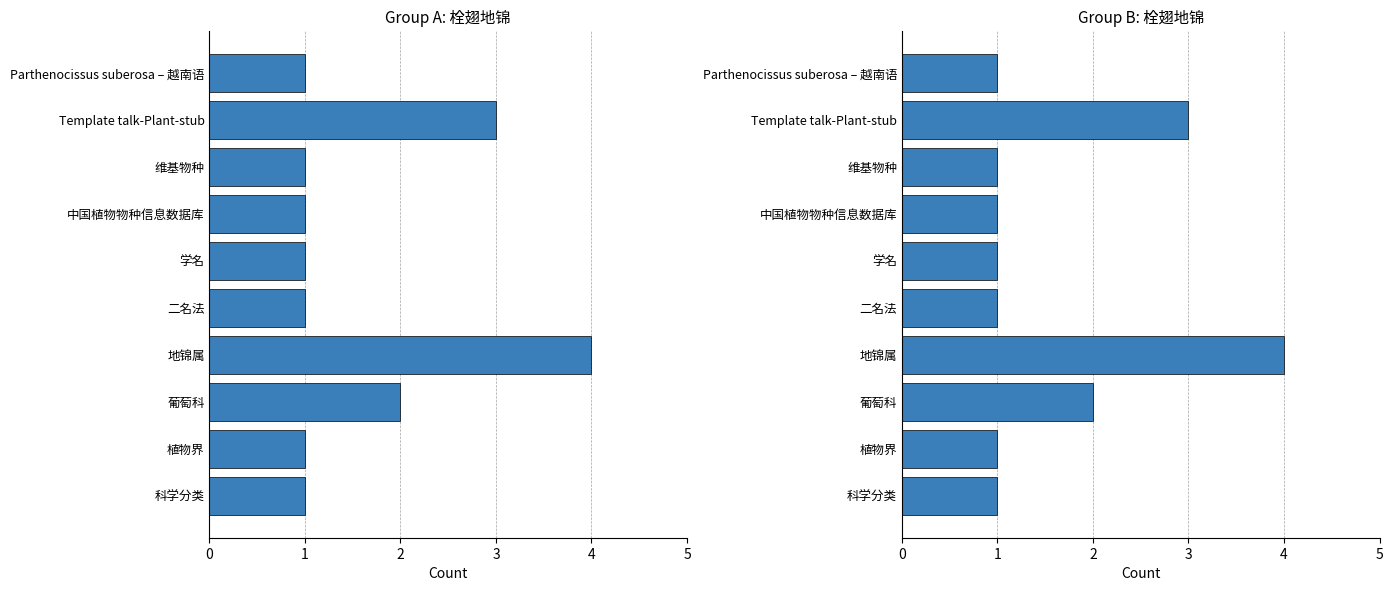

Rank the categories by value from highest to lowest.

地锦属, Template talk-Plant-stub, 葡萄科, 科学分类, 植物界, 二名法, 学名, 中国植物物种信息数据库, 维基物种, Parthenocissus suberosa – 越南语